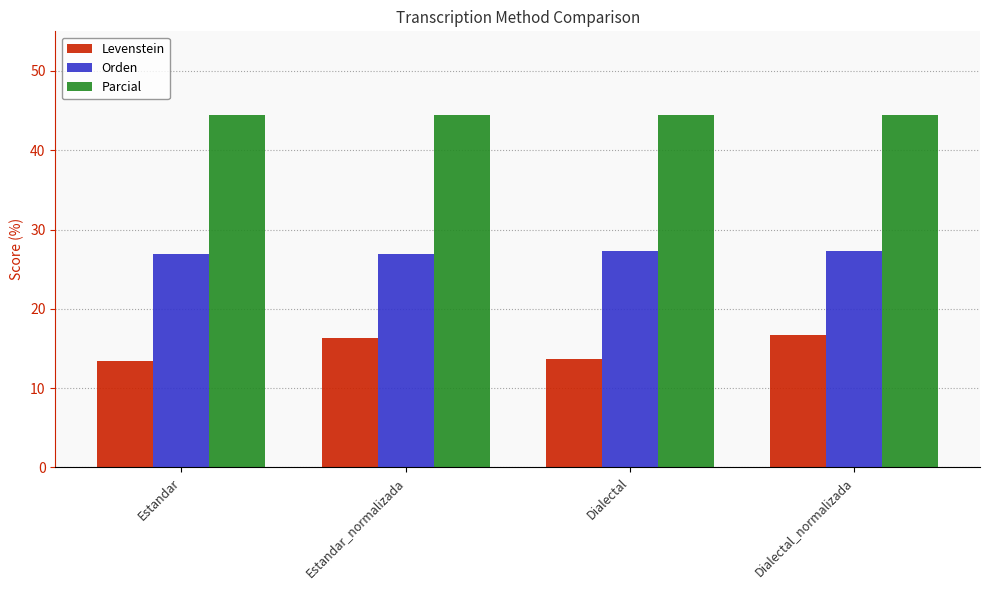

What is the spread (max minus min) of values at Estandar_normalizada?

28.1